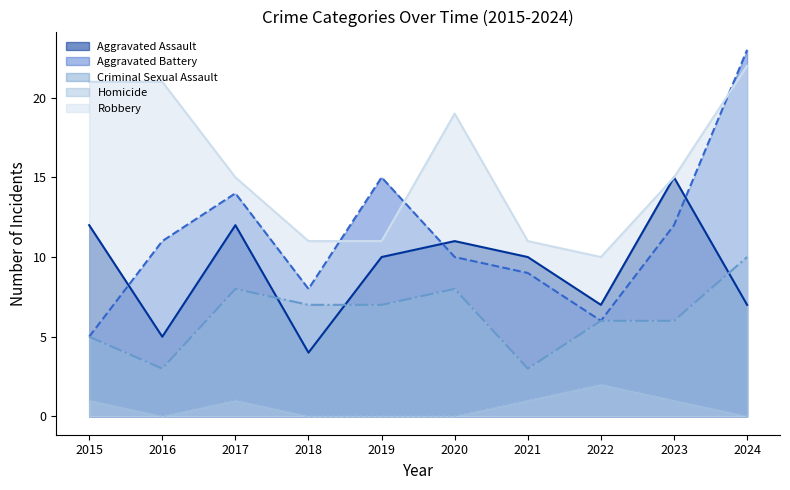

At which category does the chart reach its minimum across all series?

2016